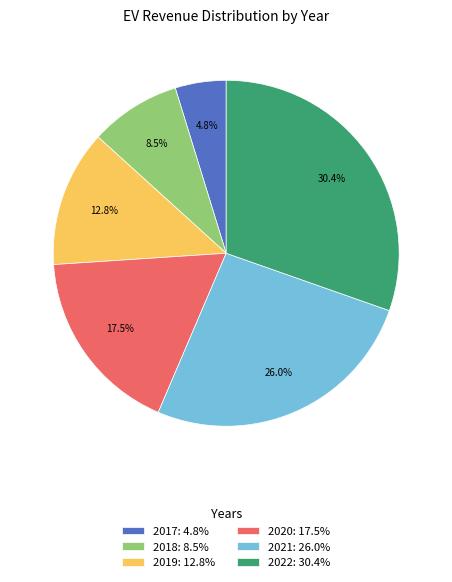

True or false: 2022 accounts for 41% of the total.

False